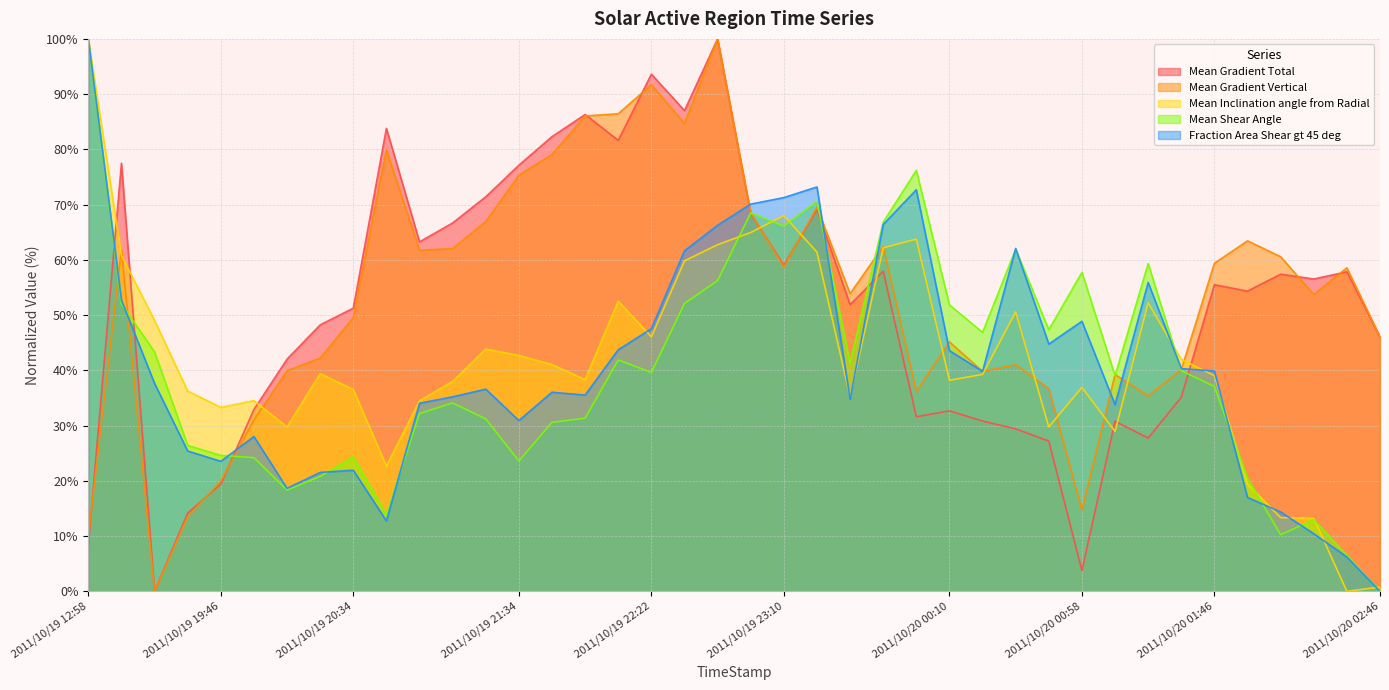

What is the approximate value of Mean Gradient Vertical at 2011/10/20 01:58?

63.4